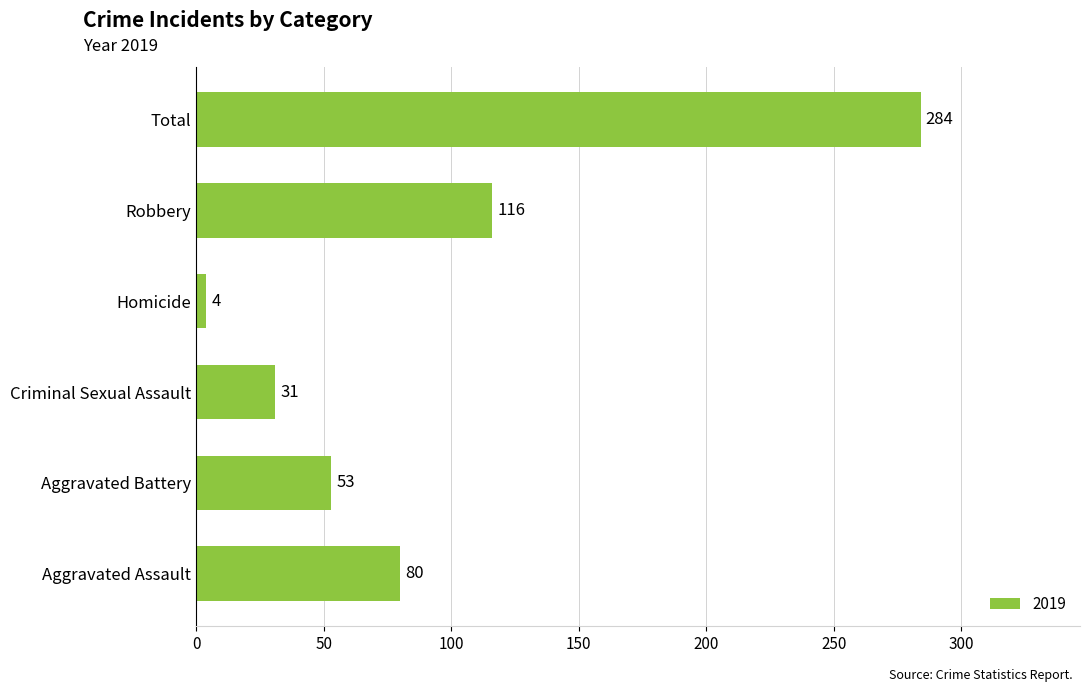

How many bars are there in total?

6